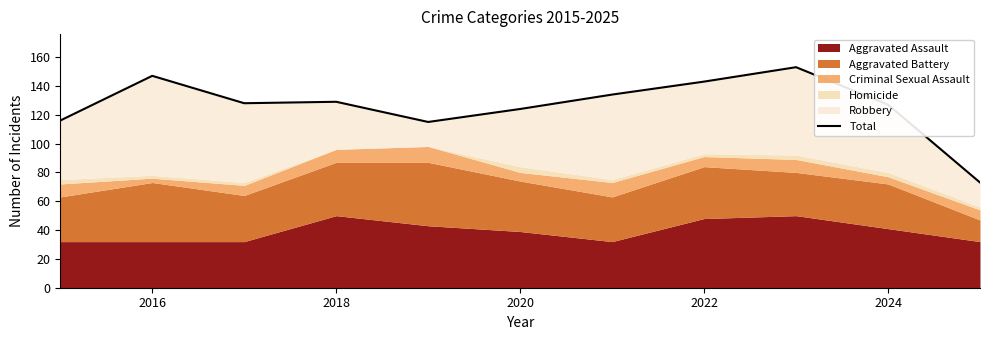

How many points are lower than both their immediate neighbors (excluding endpoints)?

2